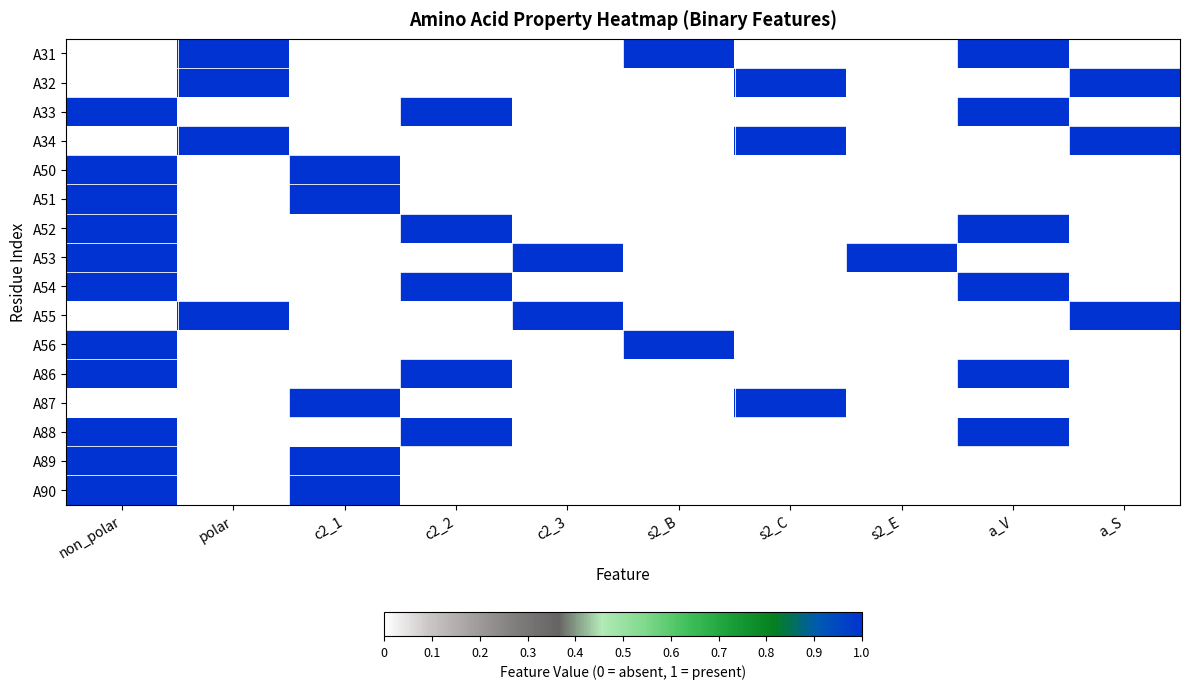

Reading left to right, transcribe all the data shown in this chart.

A31: non_polar=0	polar=1	c2_1=0	c2_2=0	c2_3=0	s2_B=1	s2_C=0	s2_E=0	a_V=1	a_S=0
A32: non_polar=0	polar=1	c2_1=0	c2_2=0	c2_3=0	s2_B=0	s2_C=1	s2_E=0	a_V=0	a_S=1
A33: non_polar=1	polar=0	c2_1=0	c2_2=1	c2_3=0	s2_B=0	s2_C=0	s2_E=0	a_V=1	a_S=0
A34: non_polar=0	polar=1	c2_1=0	c2_2=0	c2_3=0	s2_B=0	s2_C=1	s2_E=0	a_V=0	a_S=1
A50: non_polar=1	polar=0	c2_1=1	c2_2=0	c2_3=0	s2_B=0	s2_C=0	s2_E=0	a_V=0	a_S=0
A51: non_polar=1	polar=0	c2_1=1	c2_2=0	c2_3=0	s2_B=0	s2_C=0	s2_E=0	a_V=0	a_S=0
A52: non_polar=1	polar=0	c2_1=0	c2_2=1	c2_3=0	s2_B=0	s2_C=0	s2_E=0	a_V=1	a_S=0
A53: non_polar=1	polar=0	c2_1=0	c2_2=0	c2_3=1	s2_B=0	s2_C=0	s2_E=1	a_V=0	a_S=0
A54: non_polar=1	polar=0	c2_1=0	c2_2=1	c2_3=0	s2_B=0	s2_C=0	s2_E=0	a_V=1	a_S=0
A55: non_polar=0	polar=1	c2_1=0	c2_2=0	c2_3=1	s2_B=0	s2_C=0	s2_E=0	a_V=0	a_S=1
A56: non_polar=1	polar=0	c2_1=0	c2_2=0	c2_3=0	s2_B=1	s2_C=0	s2_E=0	a_V=0	a_S=0
A86: non_polar=1	polar=0	c2_1=0	c2_2=1	c2_3=0	s2_B=0	s2_C=0	s2_E=0	a_V=1	a_S=0
A87: non_polar=0	polar=0	c2_1=1	c2_2=0	c2_3=0	s2_B=0	s2_C=1	s2_E=0	a_V=0	a_S=0
A88: non_polar=1	polar=0	c2_1=0	c2_2=1	c2_3=0	s2_B=0	s2_C=0	s2_E=0	a_V=1	a_S=0
A89: non_polar=1	polar=0	c2_1=1	c2_2=0	c2_3=0	s2_B=0	s2_C=0	s2_E=0	a_V=0	a_S=0
A90: non_polar=1	polar=0	c2_1=1	c2_2=0	c2_3=0	s2_B=0	s2_C=0	s2_E=0	a_V=0	a_S=0